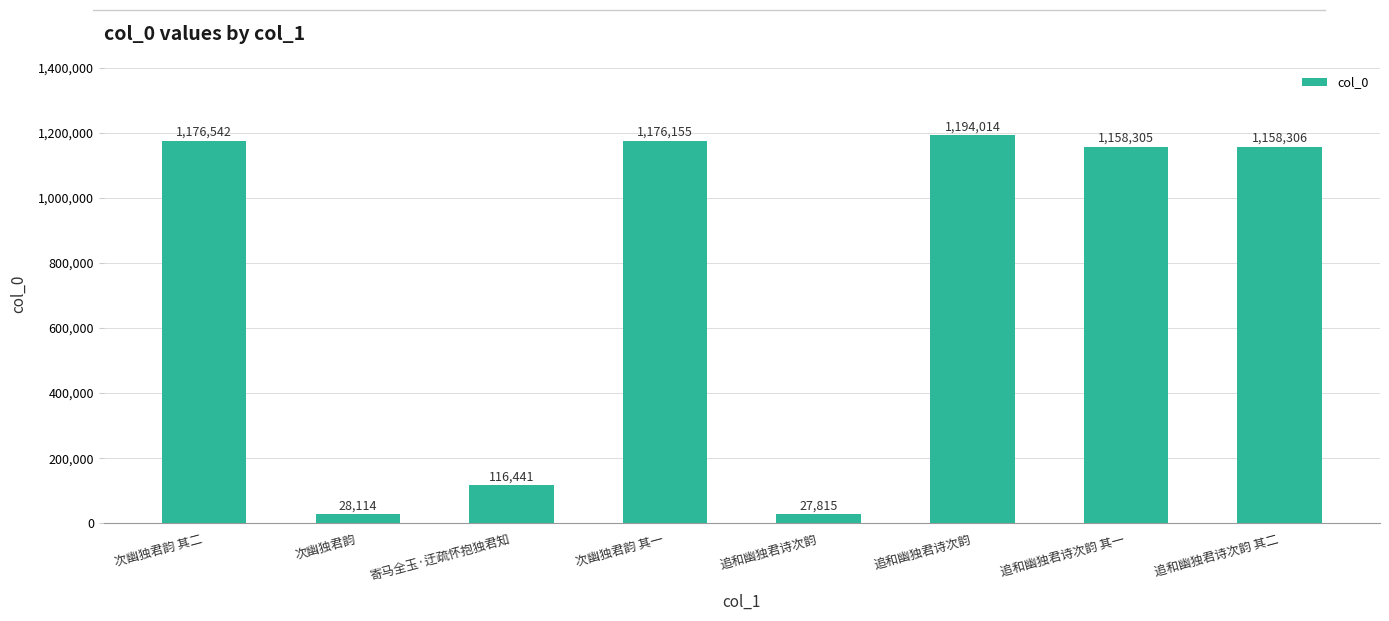

Reading right to left, list all the values displayed in this chart.

1158306	1158305	1194014	27815	1176155	116441	28114	1176542